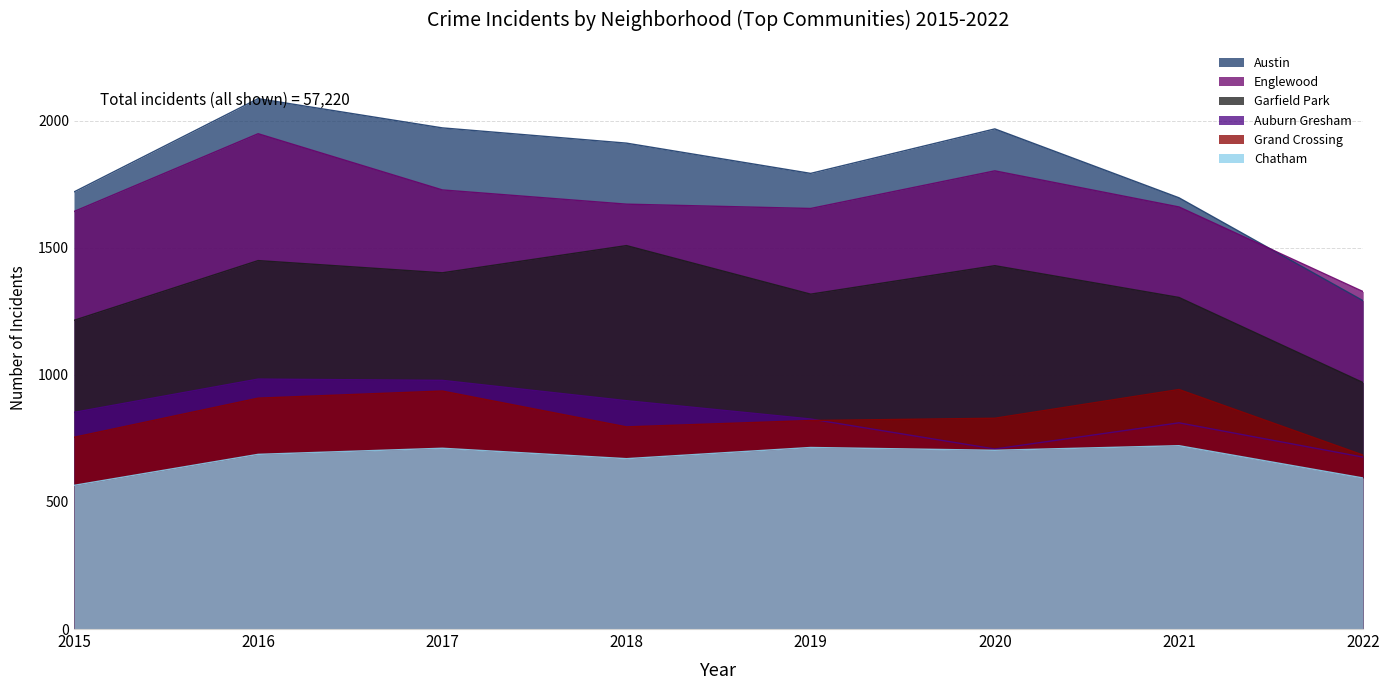

List the labels in order of Englewood value, largest first.

2016, 2020, 2017, 2018, 2021, 2019, 2015, 2022